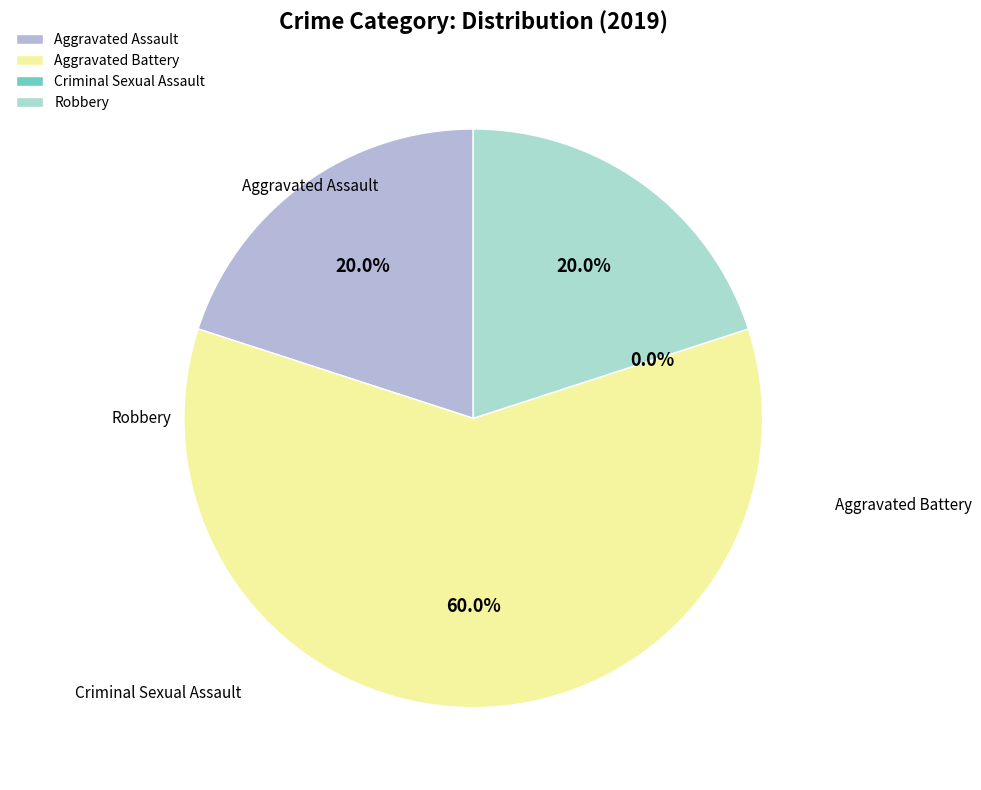

Between Aggravated Battery and Aggravated Assault, which is larger?

Aggravated Battery